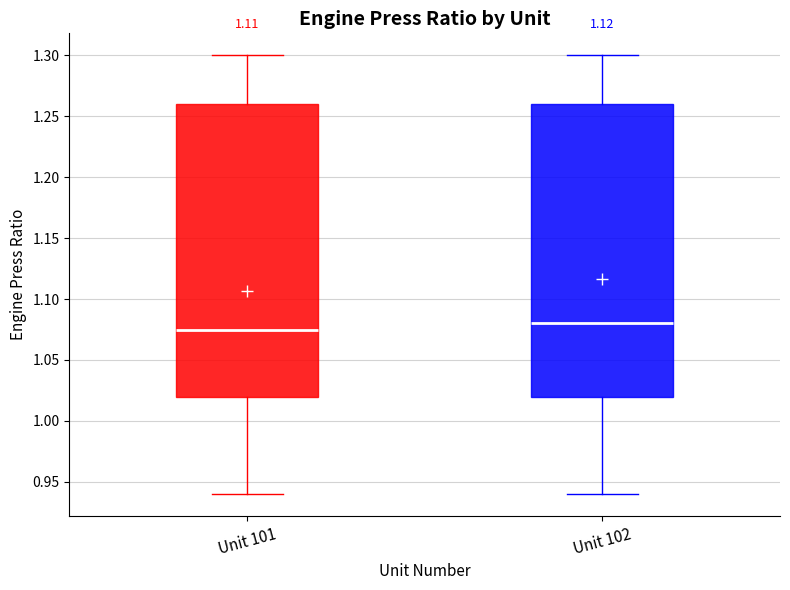

Where does the median line of the box for Unit 101 sit on the y-axis? The values are not printed on the chart, so give them approximately, as read against the axis.

1.075